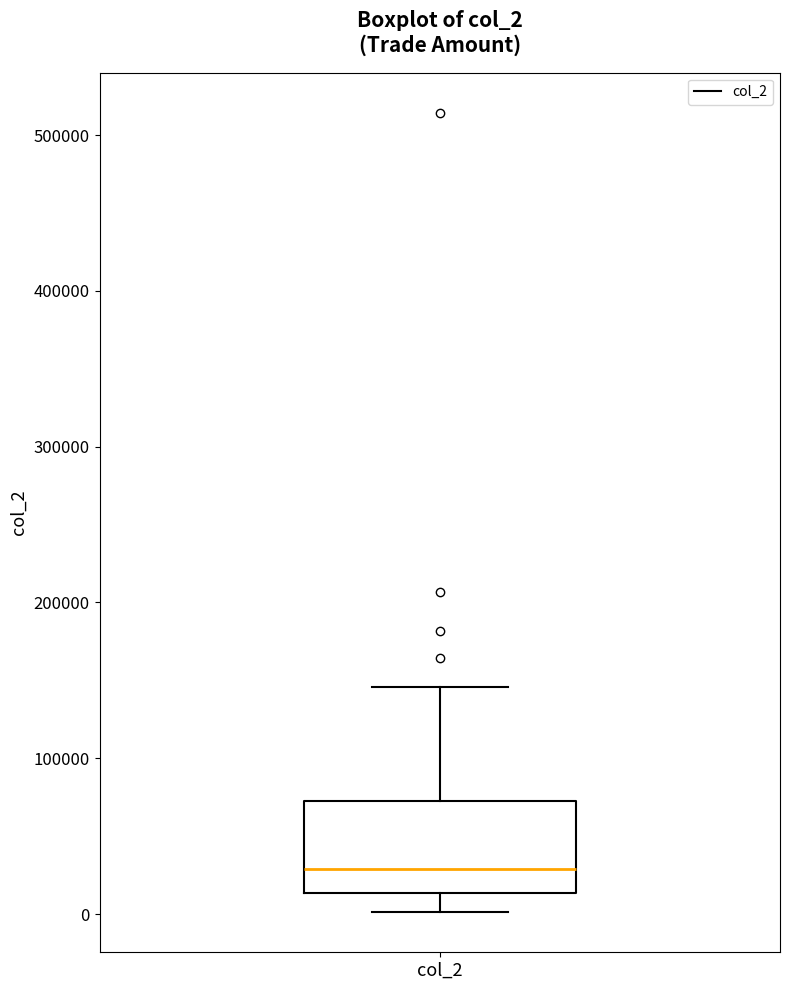

Read this box plot against the y-axis: the position of the median line, the range covered by the box, and the ends of both whiskers. The values are not printed on the chart, so give them approximately, as read against the axis.

median 30000, box 10000 to 70000, whiskers 0 to 150000